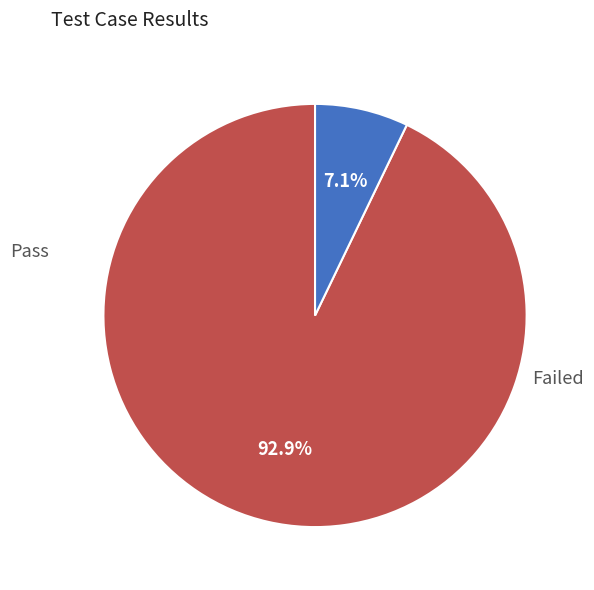

Is there a majority slice in this chart?

Yes